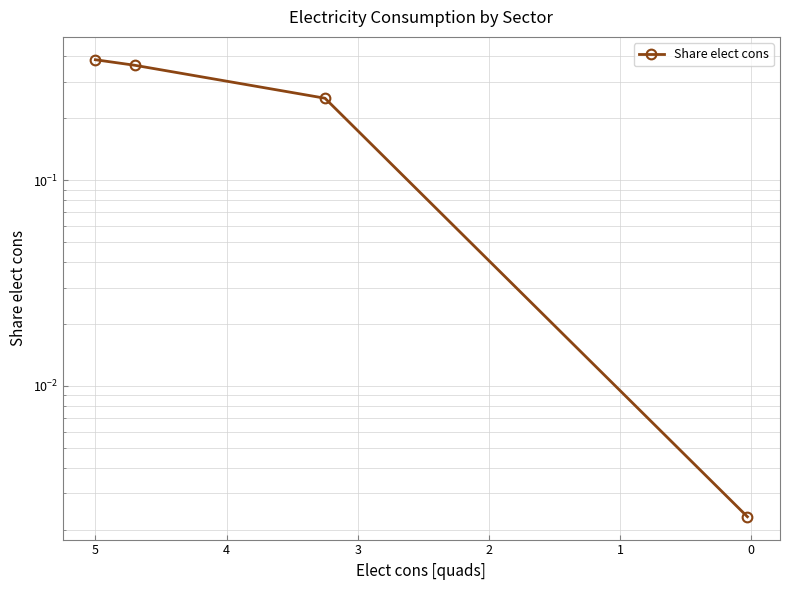

What is the average value?

0.2